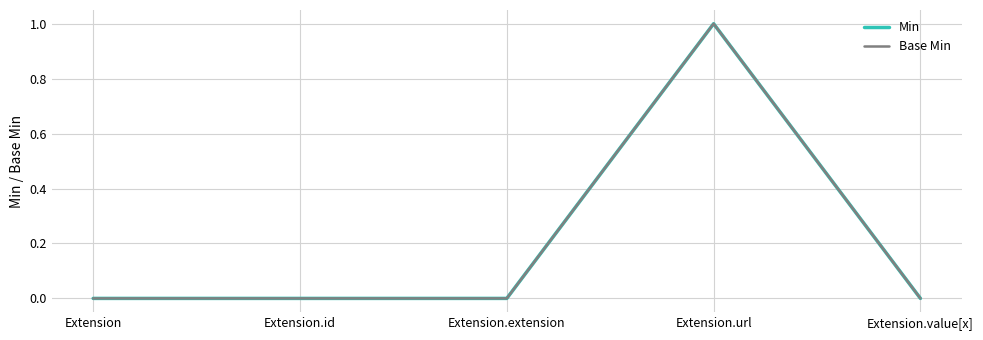

Reading left to right, extract all data points from this chart.

Min: 0	0	0	1	0
Base Min: 0	0	0	1	0